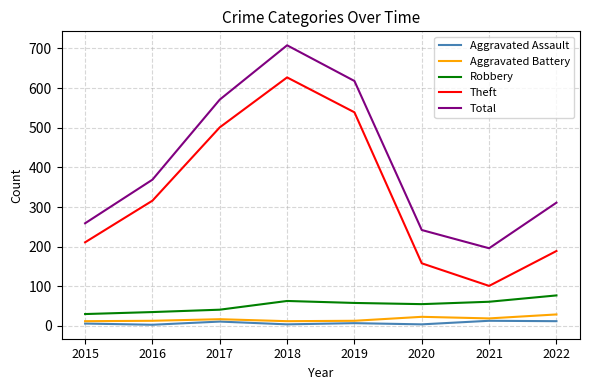

True or false: Theft and Robbery intersect in this chart.

False